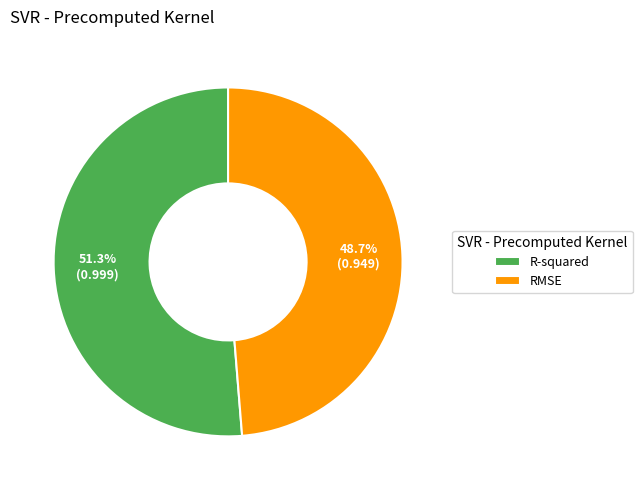

What percentage is the R-squared slice, to the nearest percent?

51%